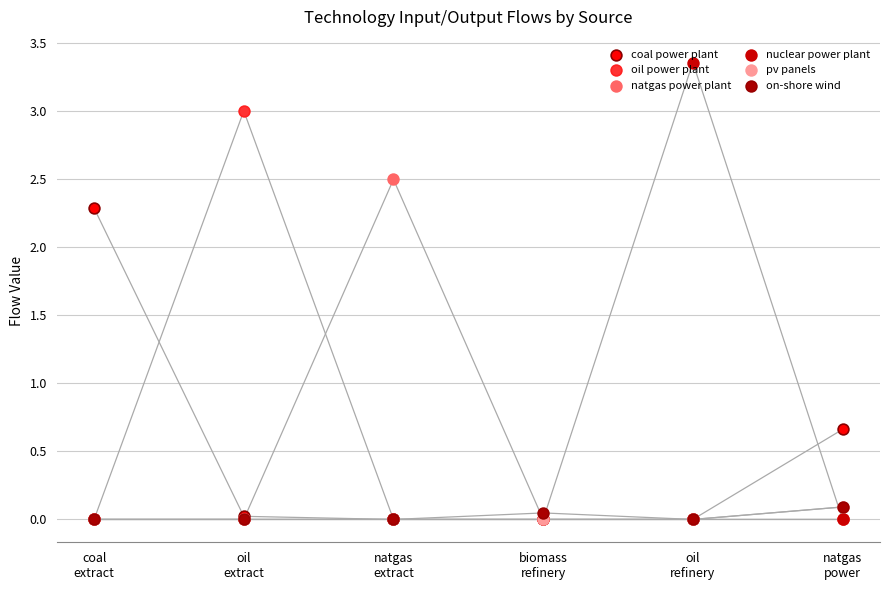

What is the total value across all series at natgas
extract?

2.5